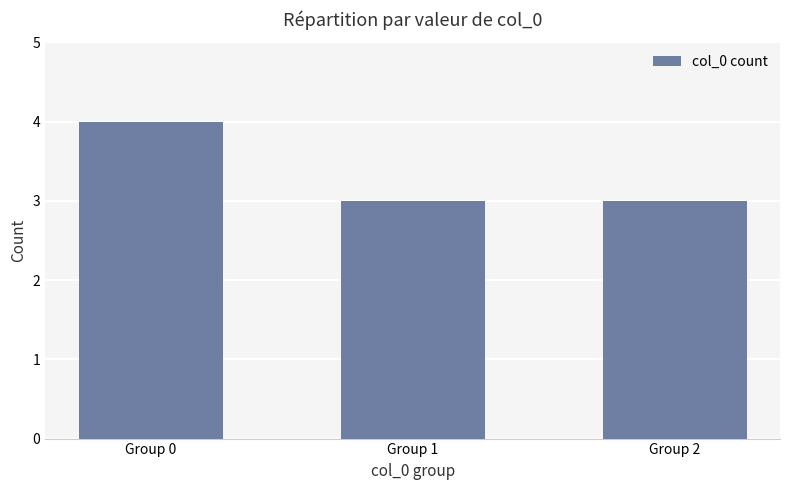

Approximately how many times larger is the value at Group 1 compared to Group 0?

0.8